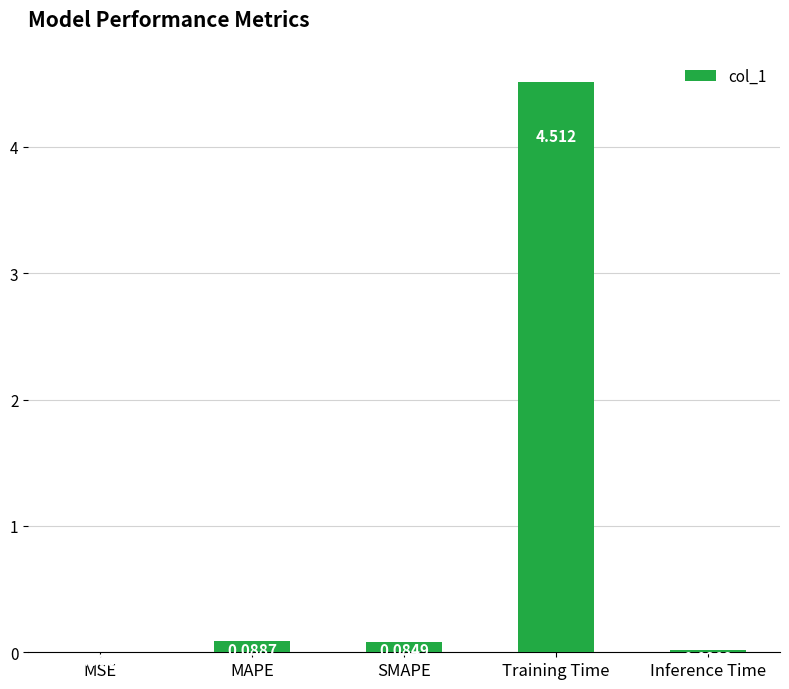

Between MSE and MAPE, which is larger?

MAPE